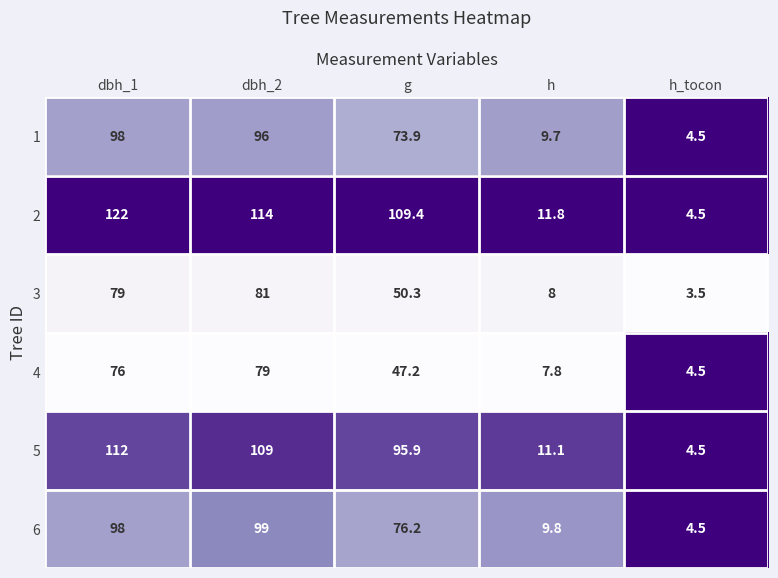

Between dbh_2 and h_tocon, which series saw the biggest shift?

2